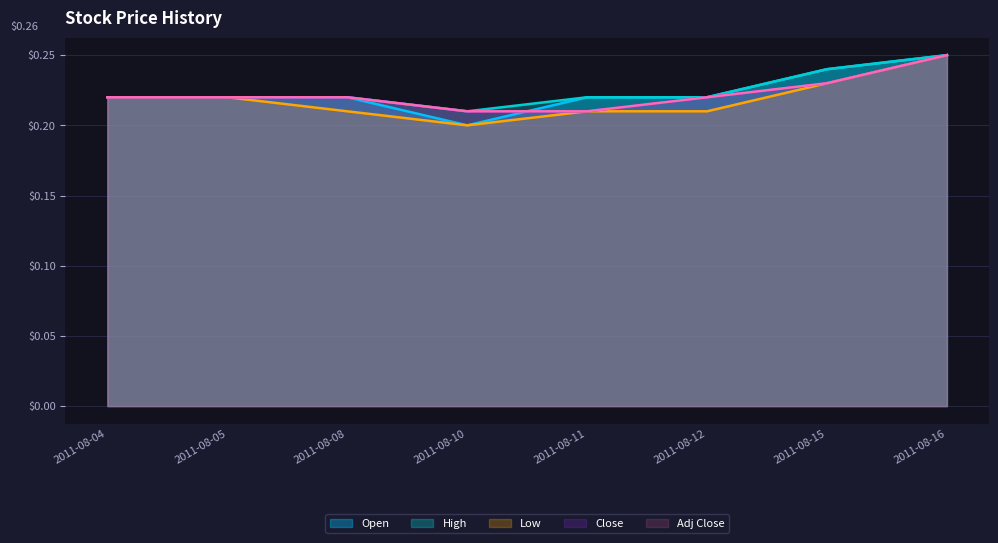

How many lines are shown in the chart?

5